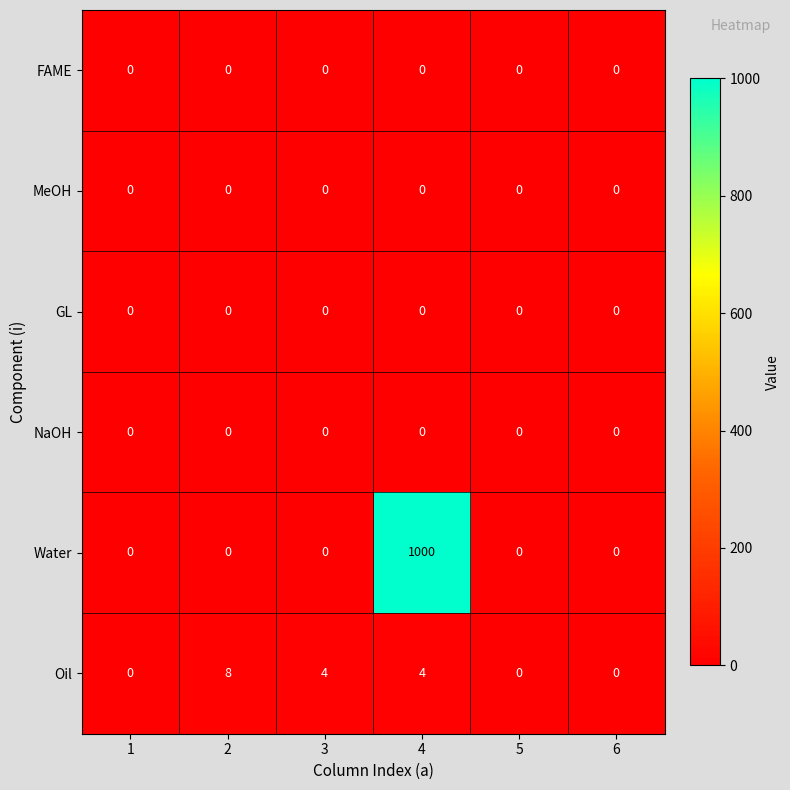

Which series has the widest spread of values?

Water